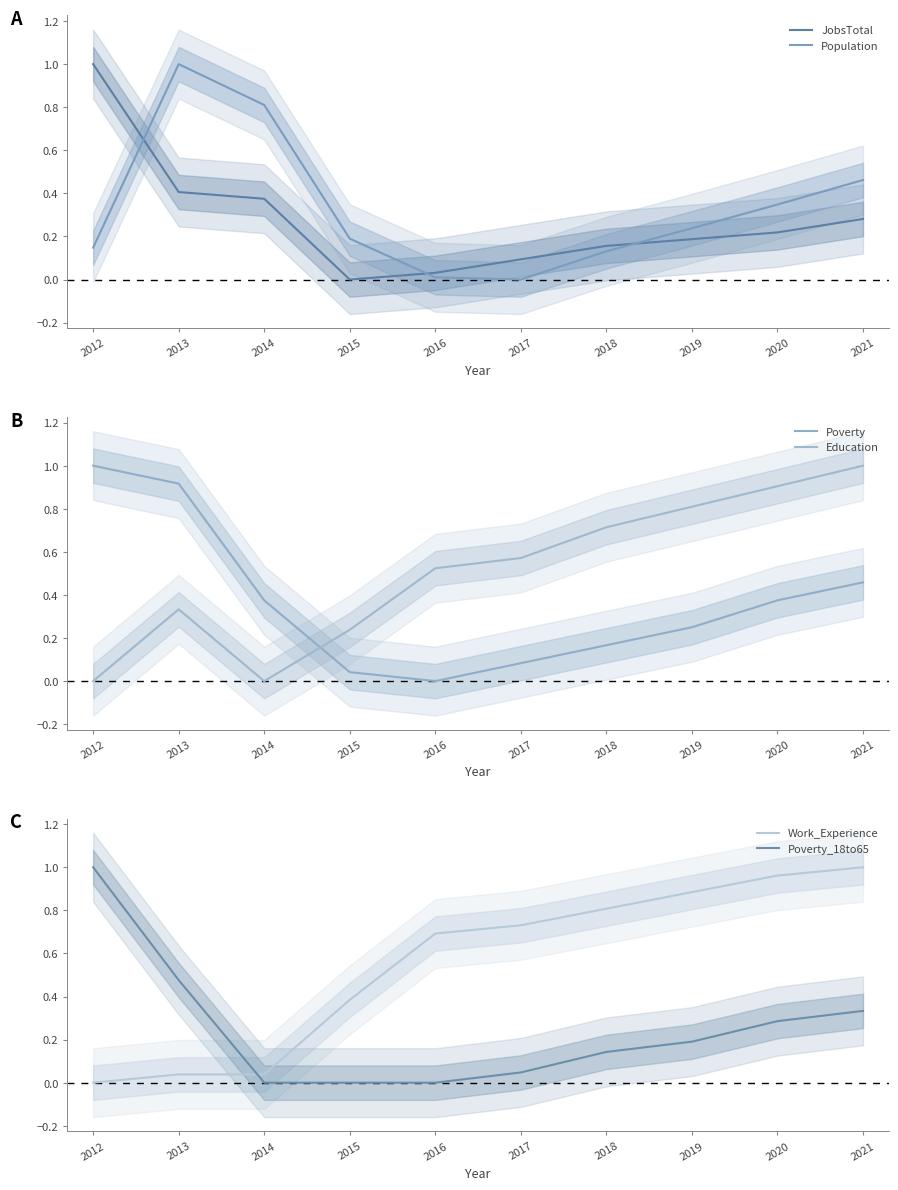

What is the approximate value of Population at 2021?

0.5